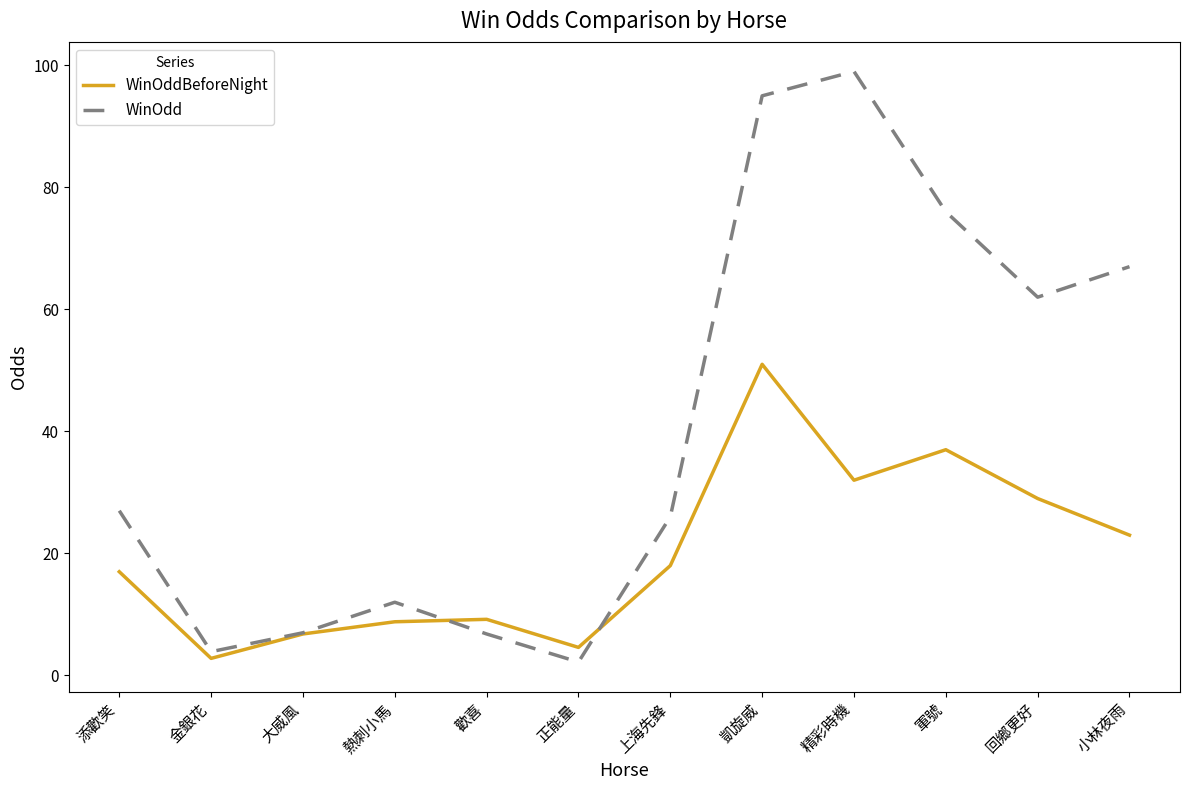

The WinOdd series shows 27.0 at 添歡笑. True or false?

True